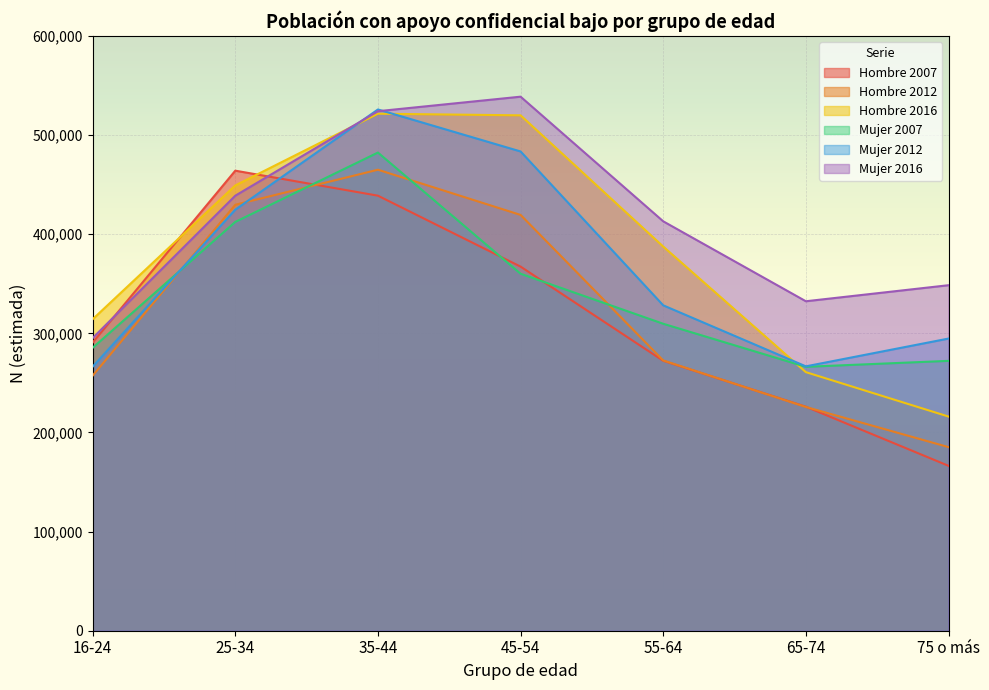

True or false: Hombre 2012 and Mujer 2012 intersect in this chart.

True